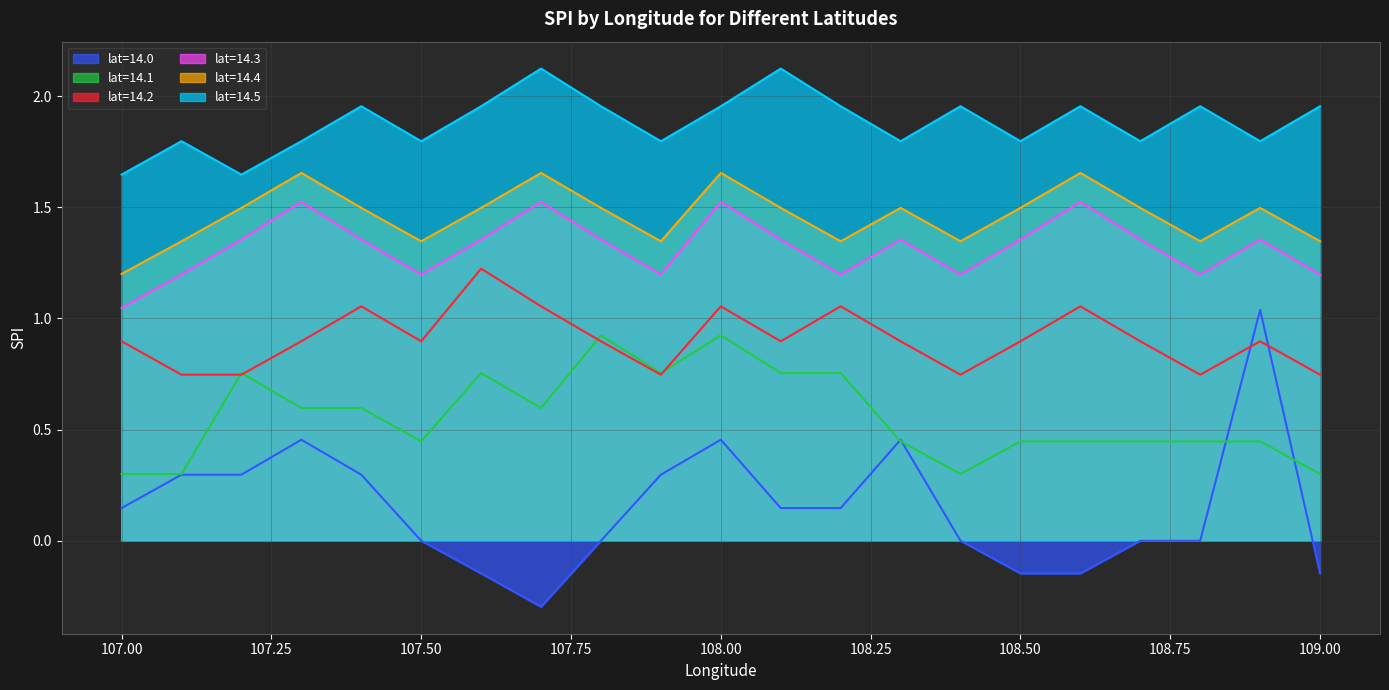

What is the total value across all series at 107.0?

5.2